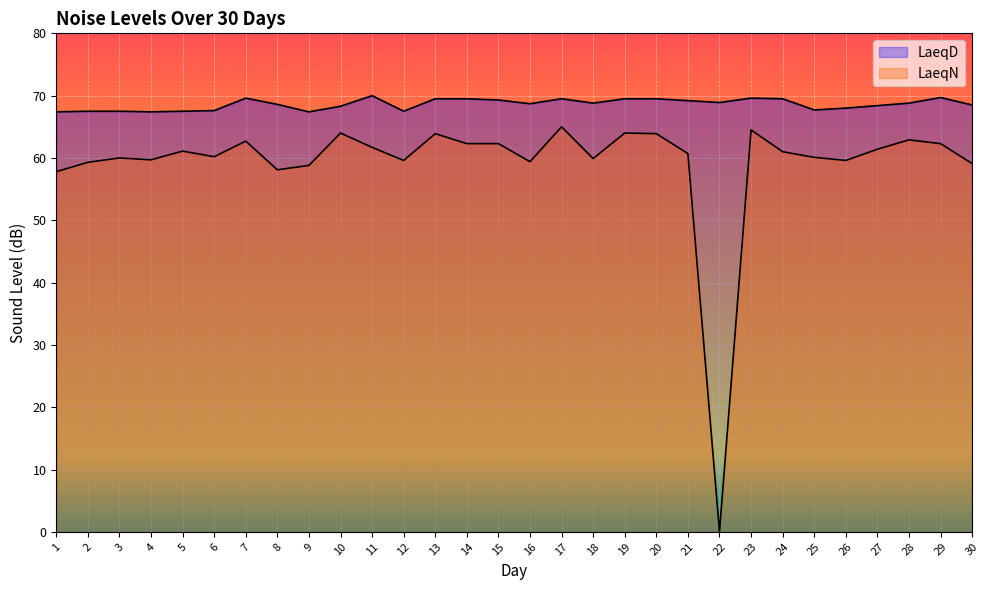

How many series are shown in this chart?

2